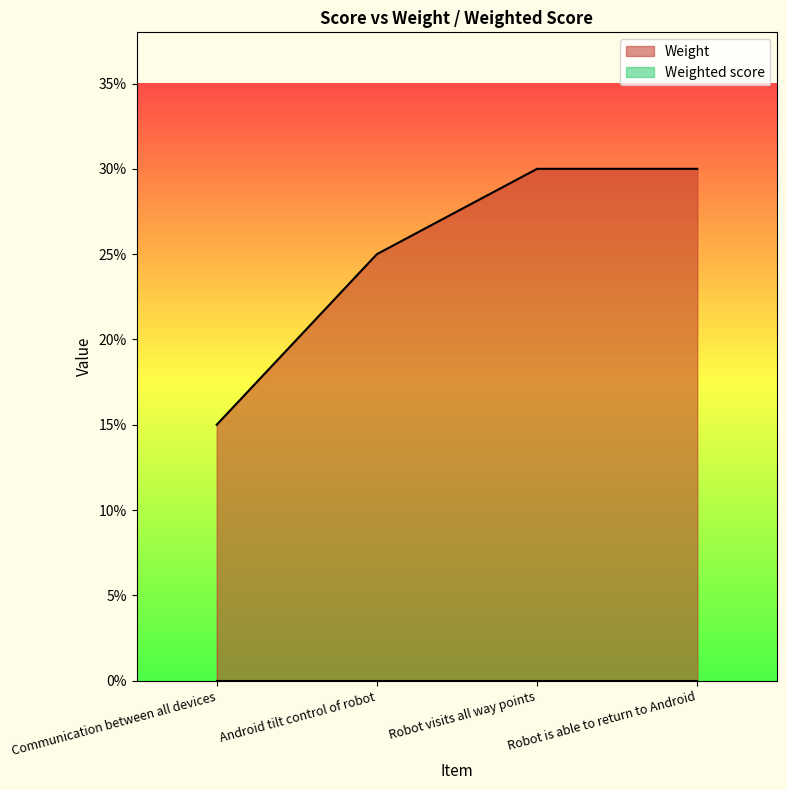

Is it true that the value at Communication between all devices is 0.1?

True